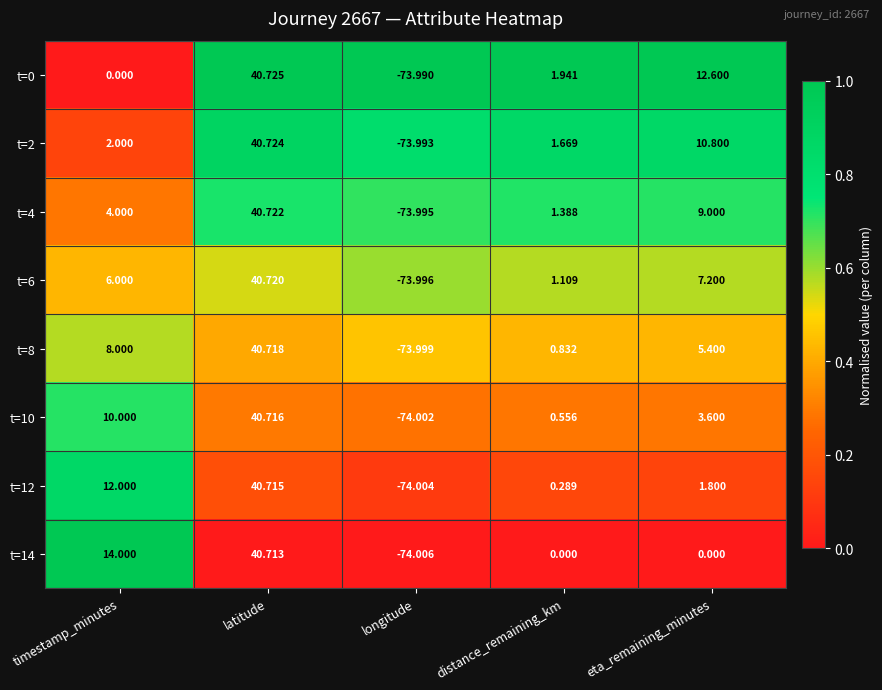

Where does the t=14 series first go above 0?

timestamp_minutes